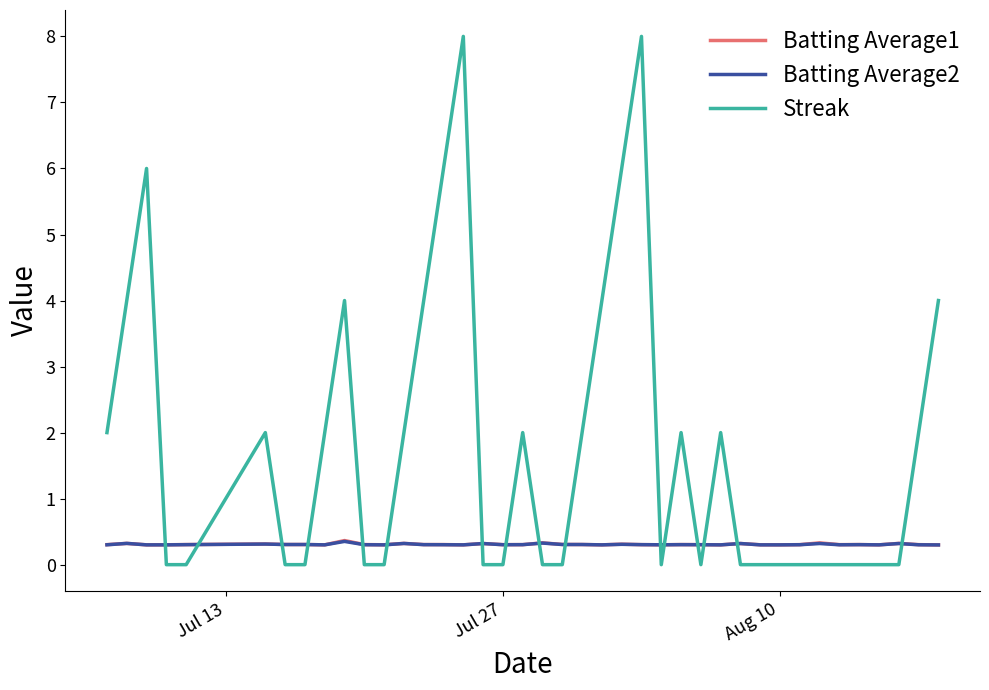

Which series has the largest total across all categories?

Streak